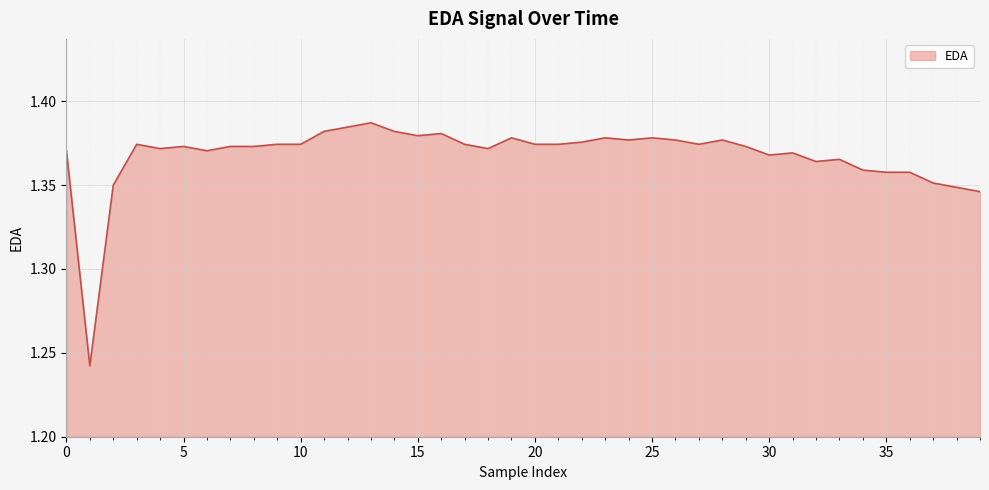

How many points are lower than both their immediate neighbors (excluding endpoints)?

9